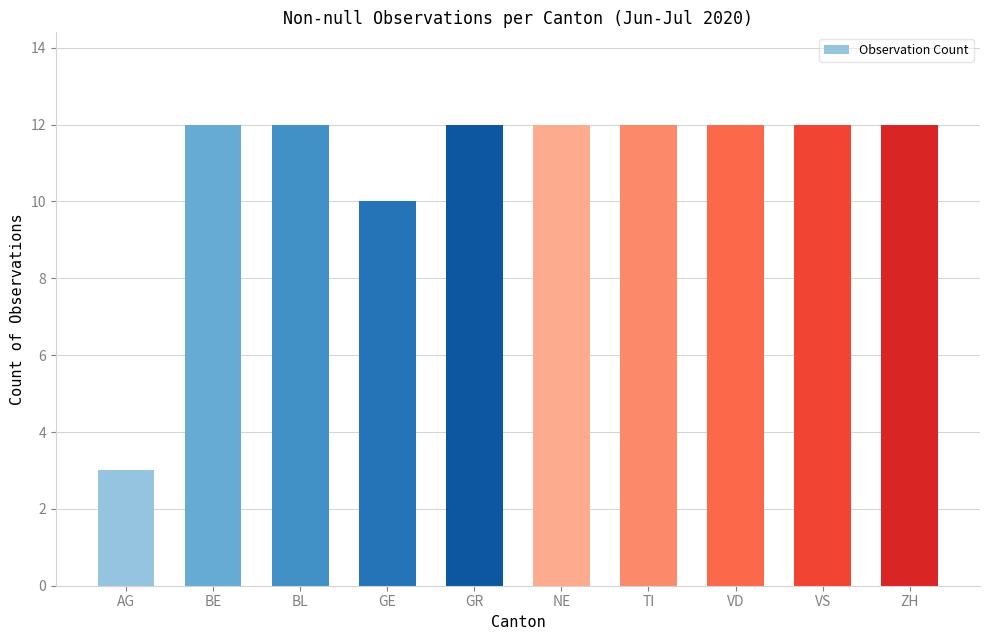

At which label is the value closest to 7?

GE